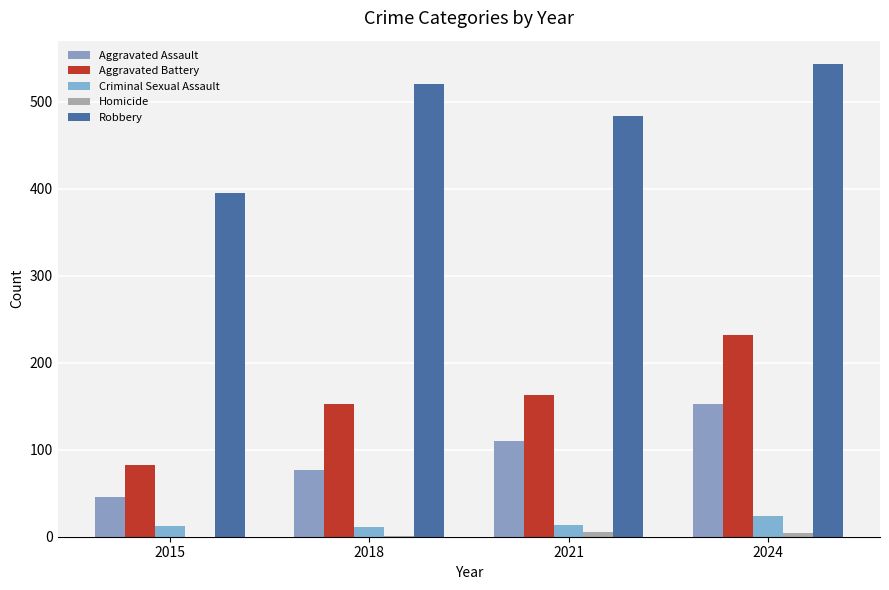

Count the number of data series in this chart.

5